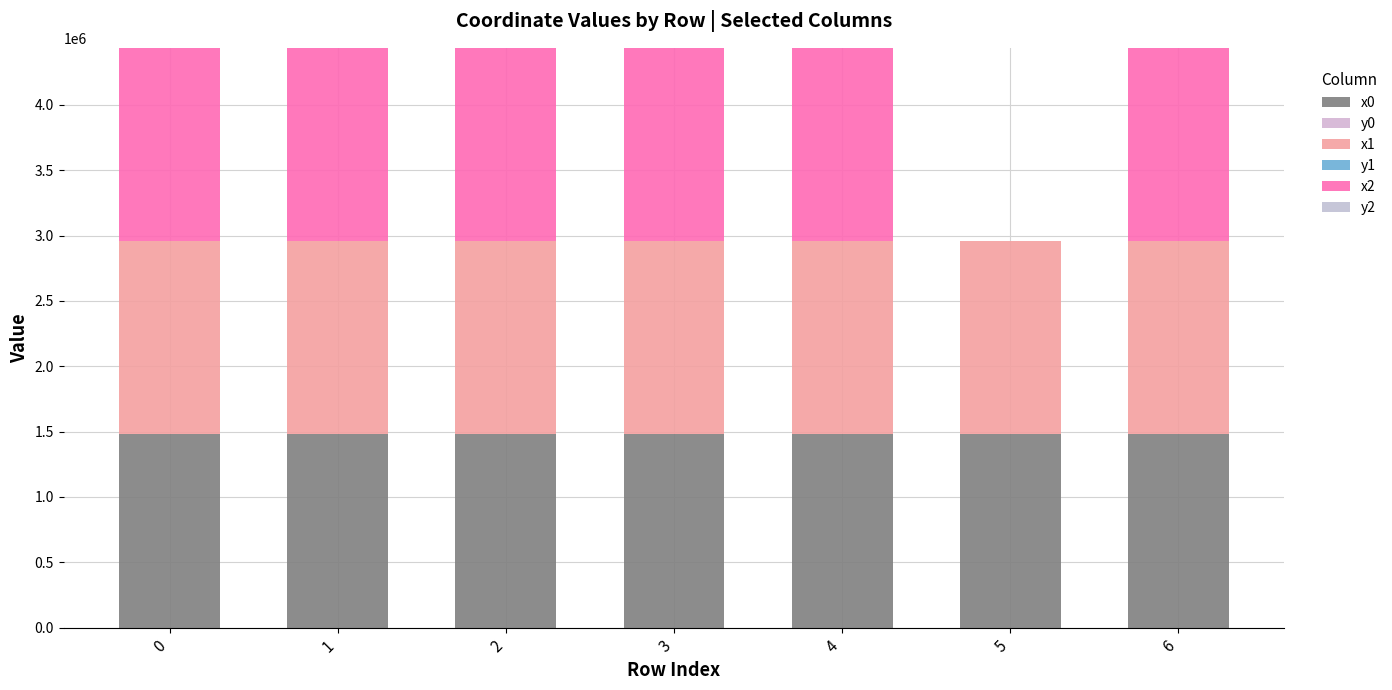

What is the sum of all y1 values?

272.8